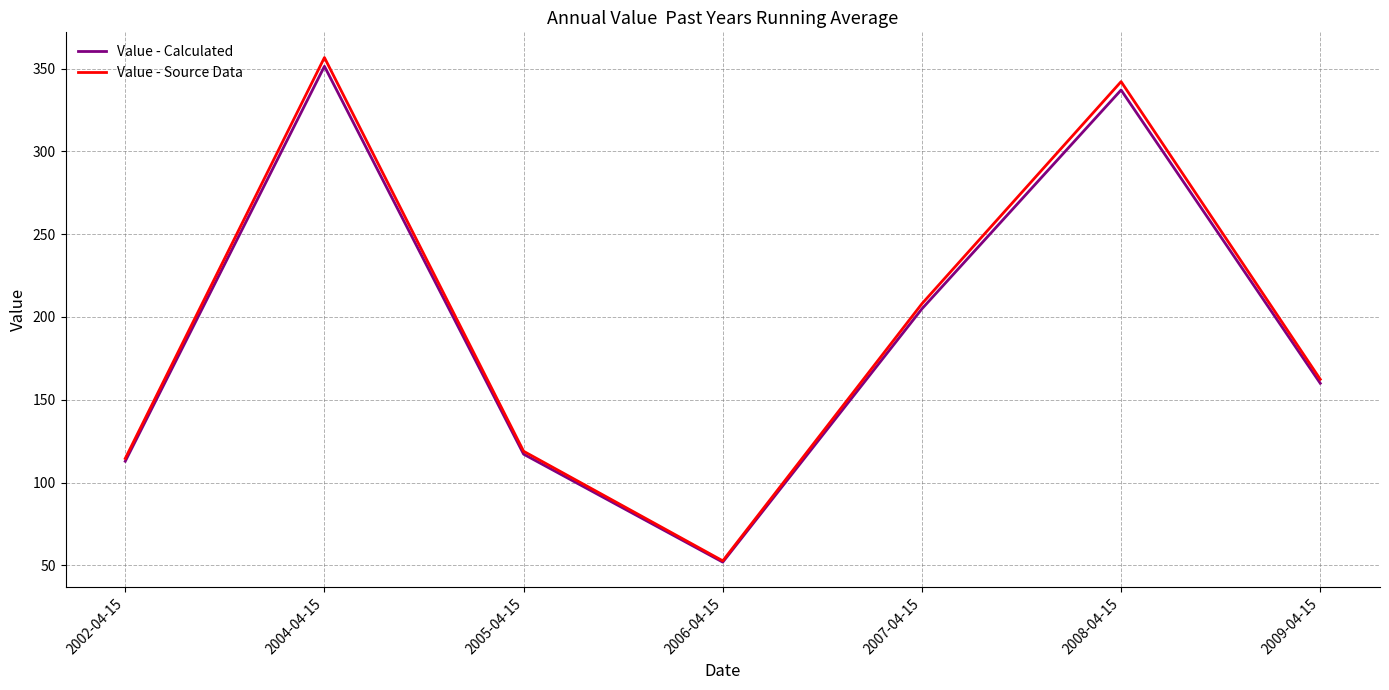

What is the maximum value for Value - Source Data?

356.6